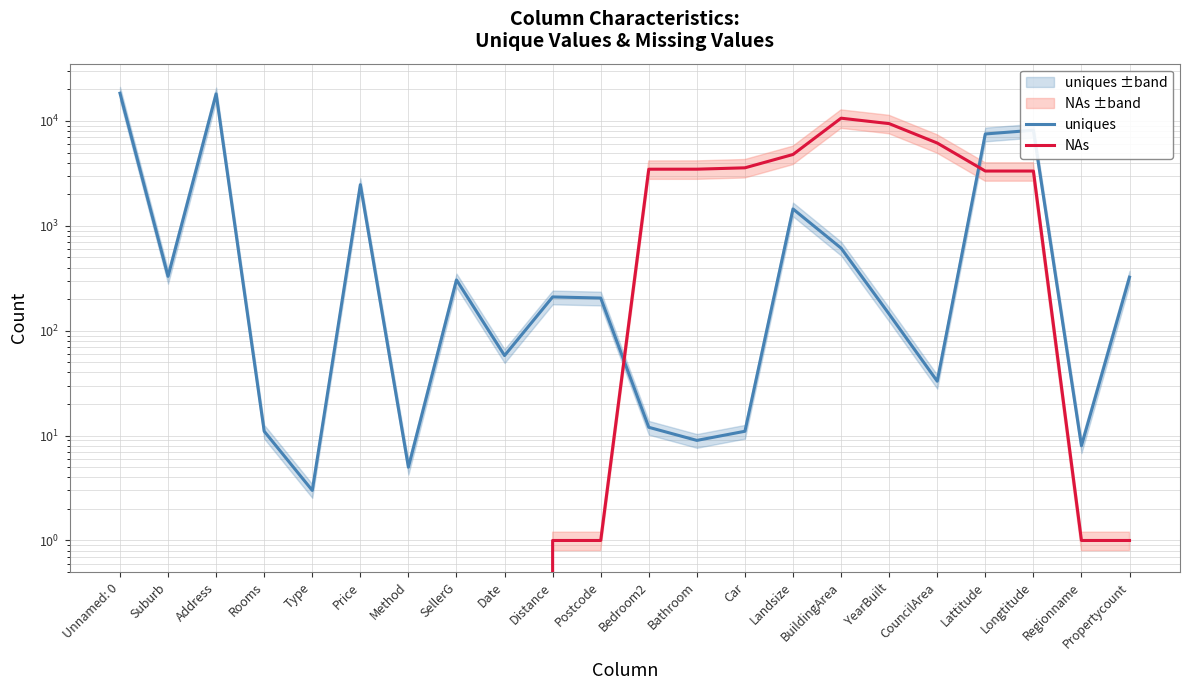

How many interior local peaks does the NAs series have?

1